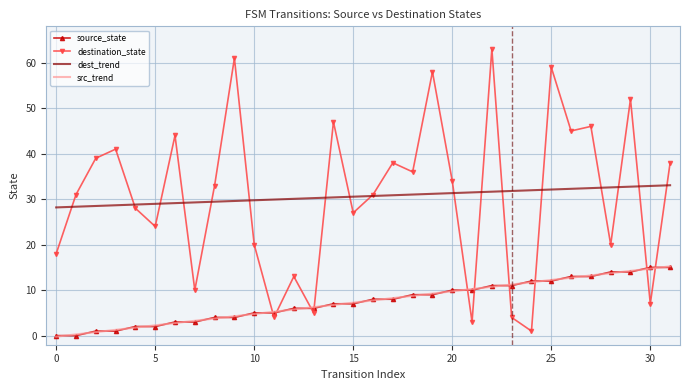

What is the maximum value shown in the chart?

63.0